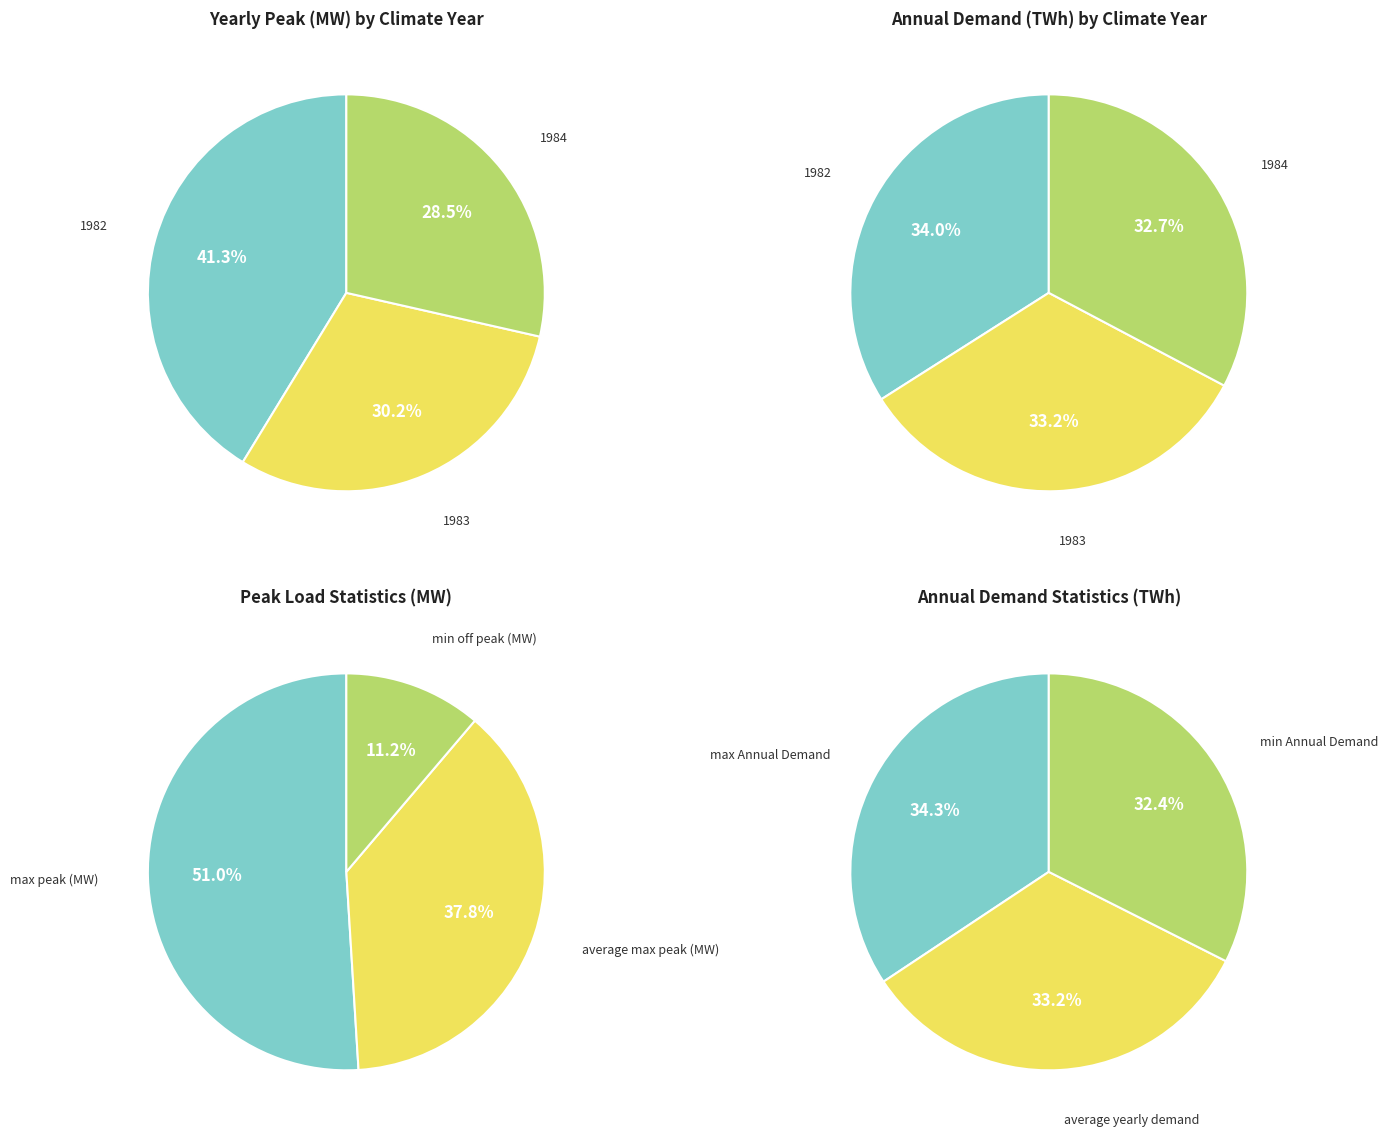

Count the number of slices in the pie.

12